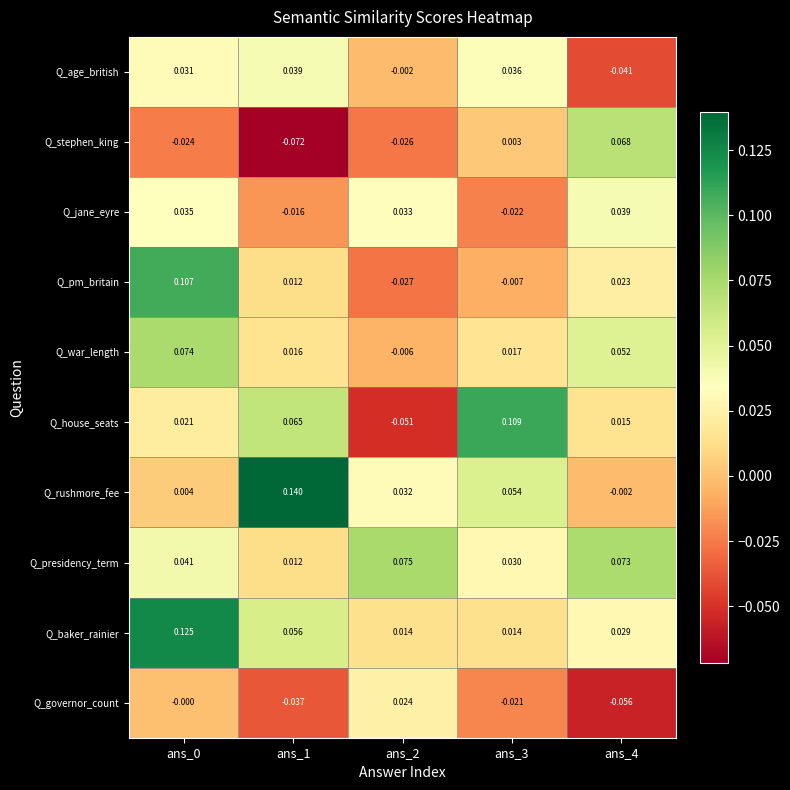

At how many categories does at least one series exceed 0?

5